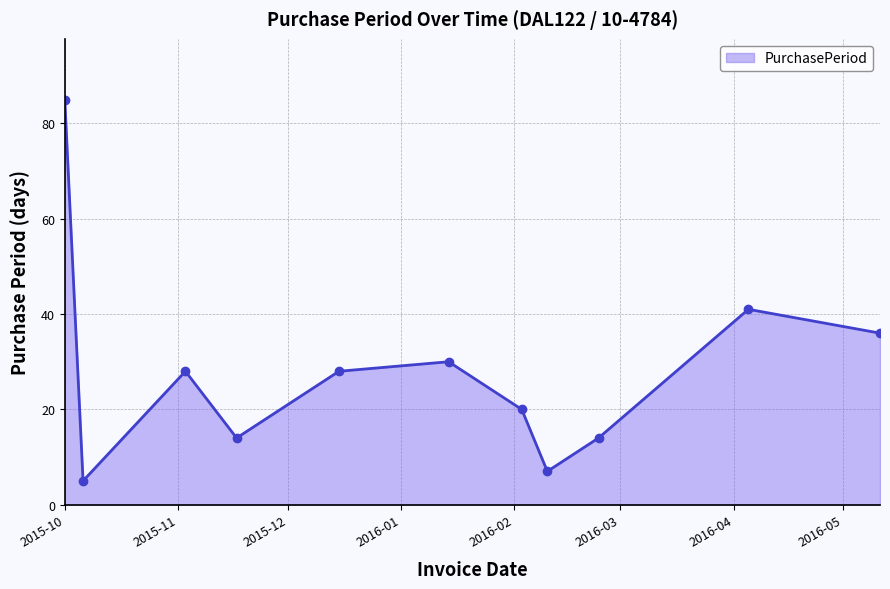

What is the smallest value displayed?

5